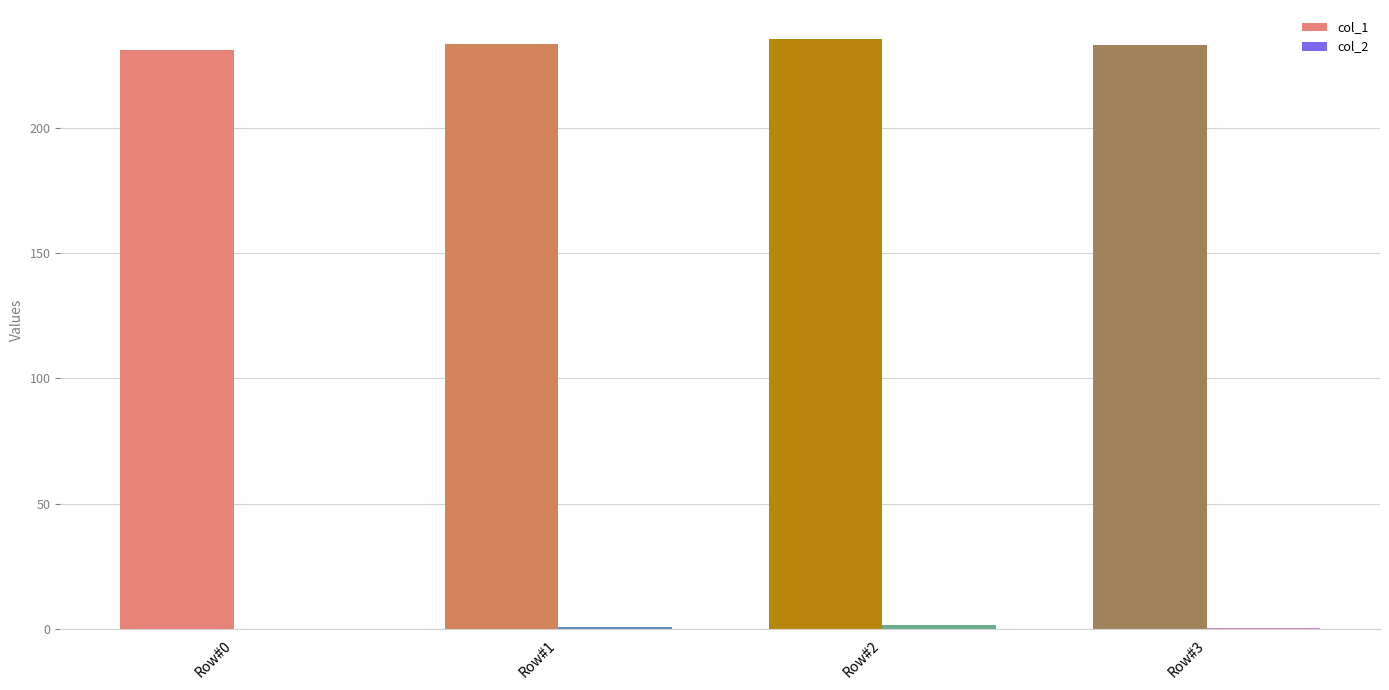

Which series has the largest total across all categories?

col_1